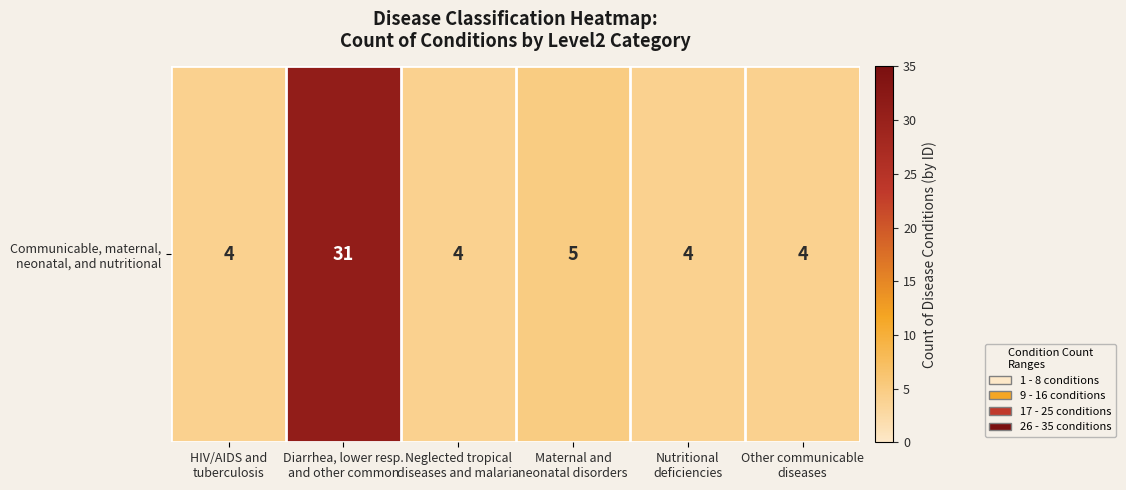

List the labels in order of value, largest first.

Diarrhea, lower resp.
and other common, Maternal and
neonatal disorders, HIV/AIDS and
tuberculosis, Neglected tropical
diseases and malaria, Nutritional
deficiencies, Other communicable
diseases